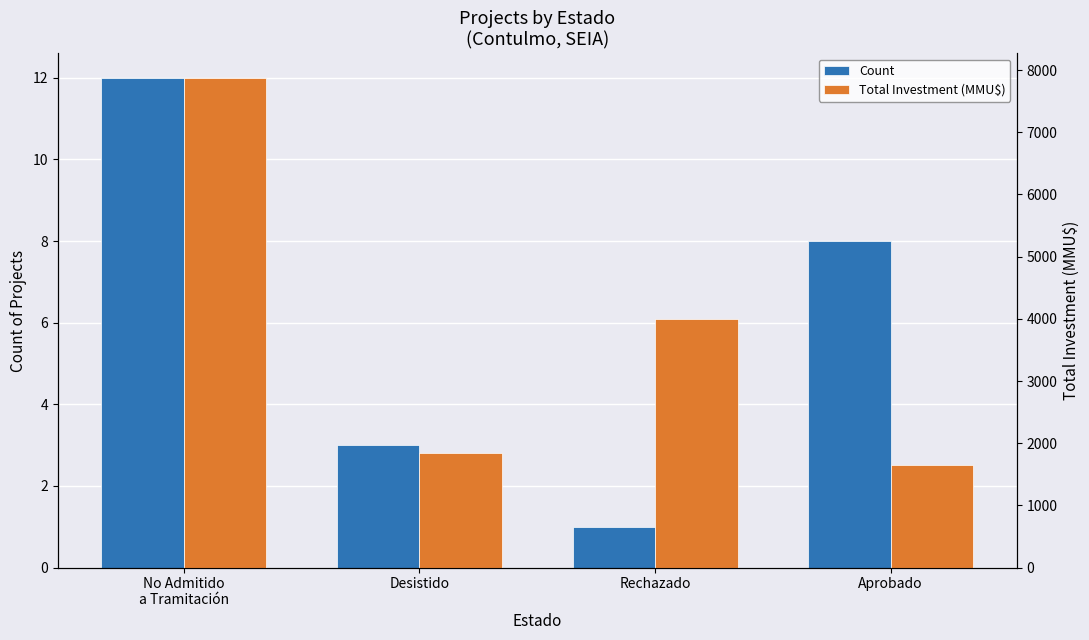

What is the sum of the Total Investment (MMU$) values at Desistido and Aprobado?

3505